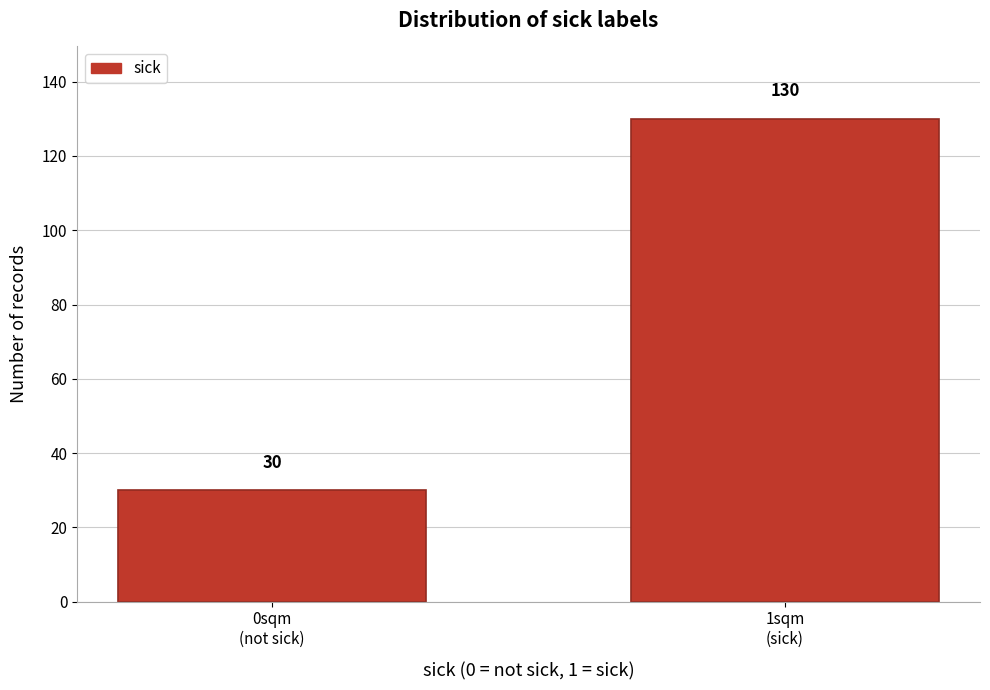

Reading left to right, transcribe all the data shown in this chart.

30	130